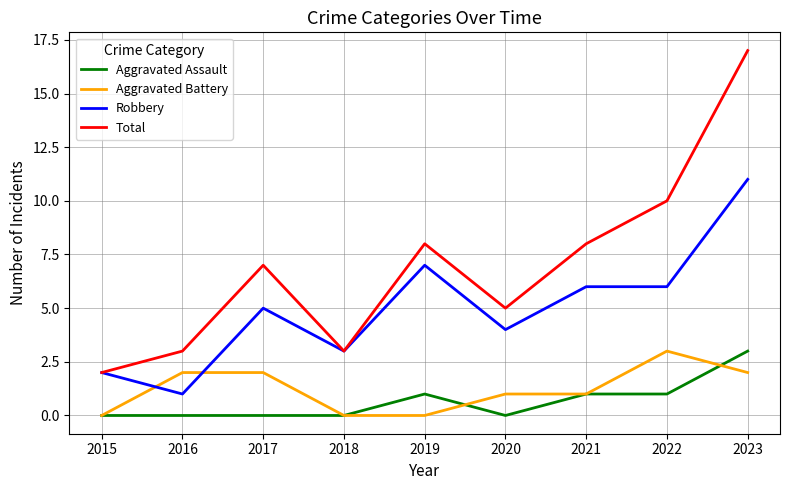

Is the value of Aggravated Assault at 2017 greater than the value of Total at 2015?

No